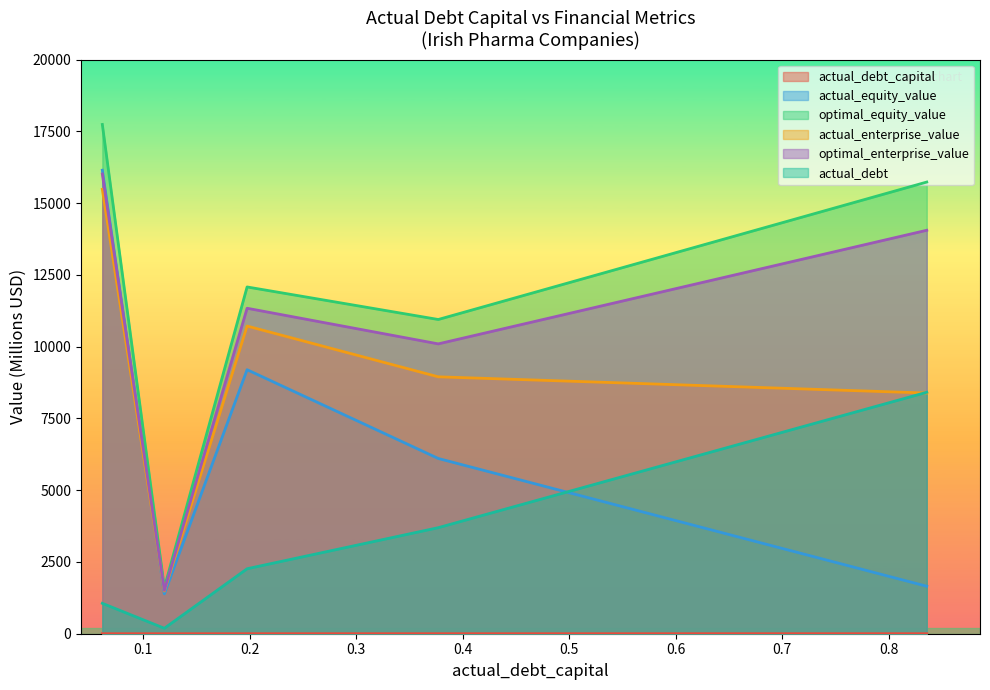

What is the label of the 4th point from the left?

Endo International